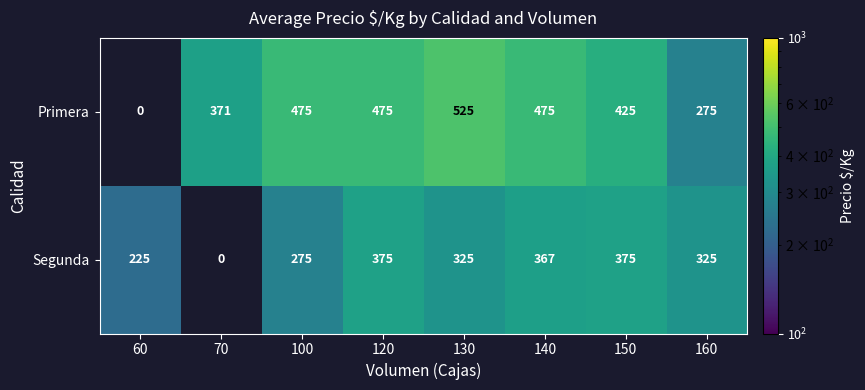

Rank the series at 150 from highest to lowest value.

Primera, Segunda